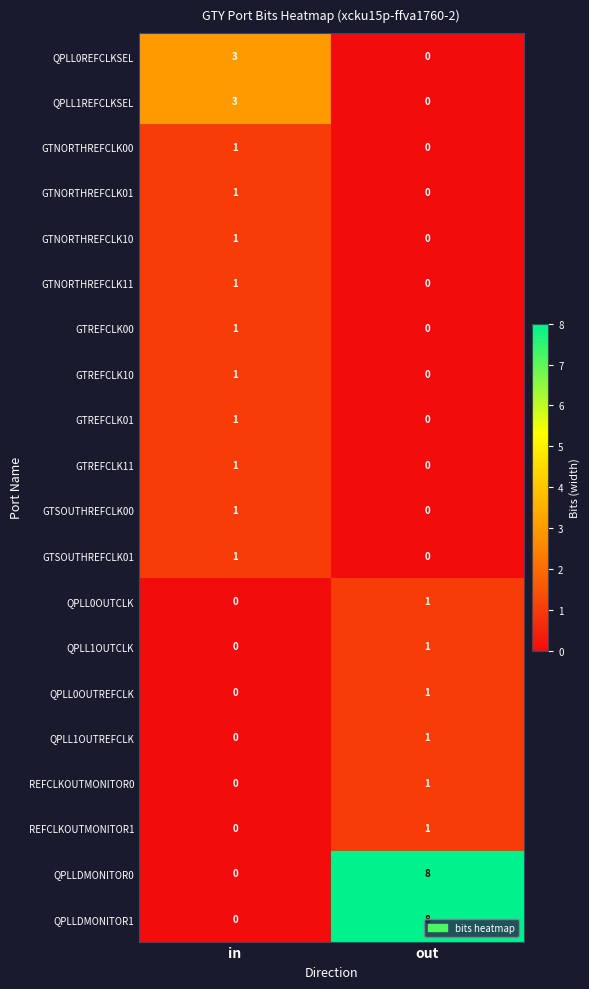

True or false: GTNORTHREFCLK10 has a value of 0 at in.

False